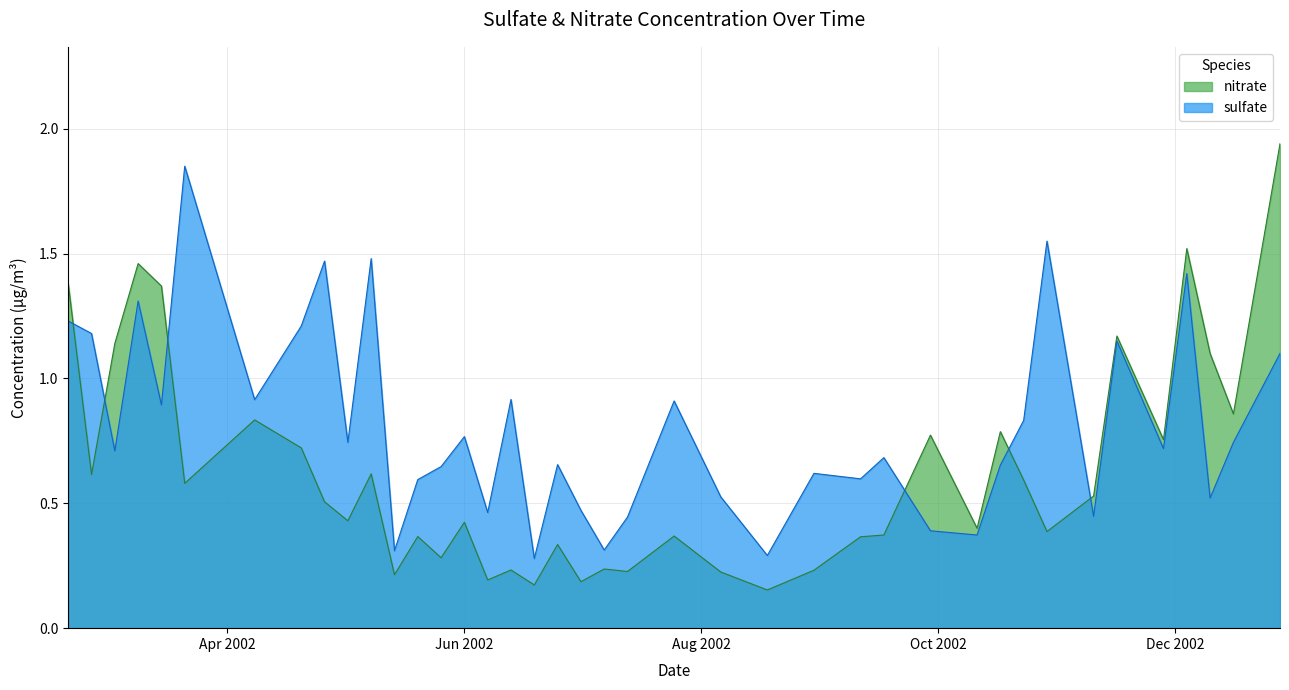

Count the number of data series in this chart.

2